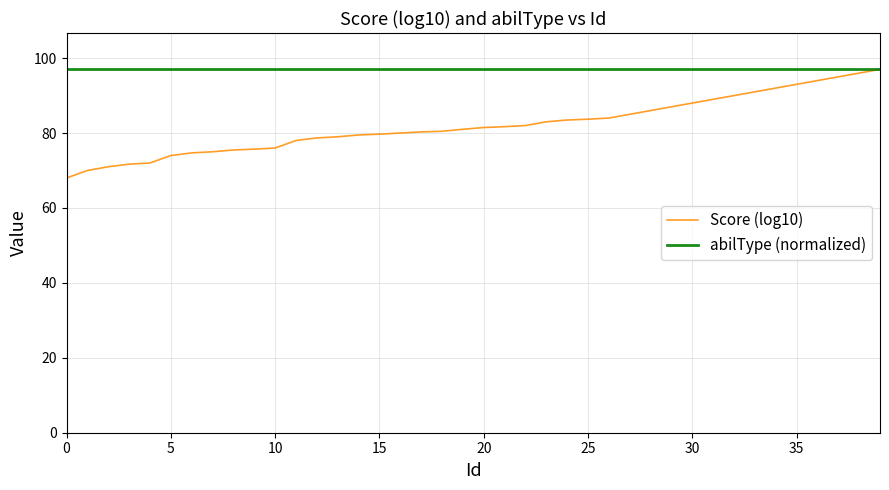

Which series has the largest range (max minus min)?

Score (log10)